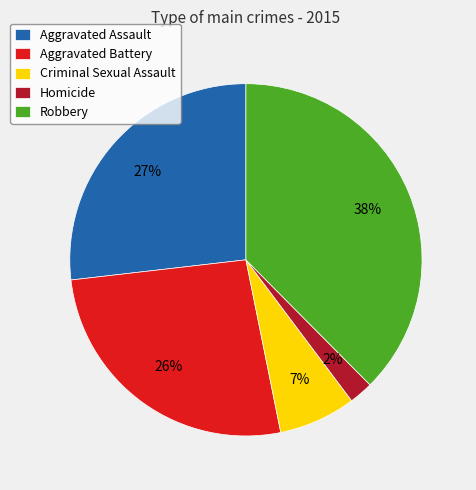

True or false: Criminal Sexual Assault accounts for 19% of the total.

False